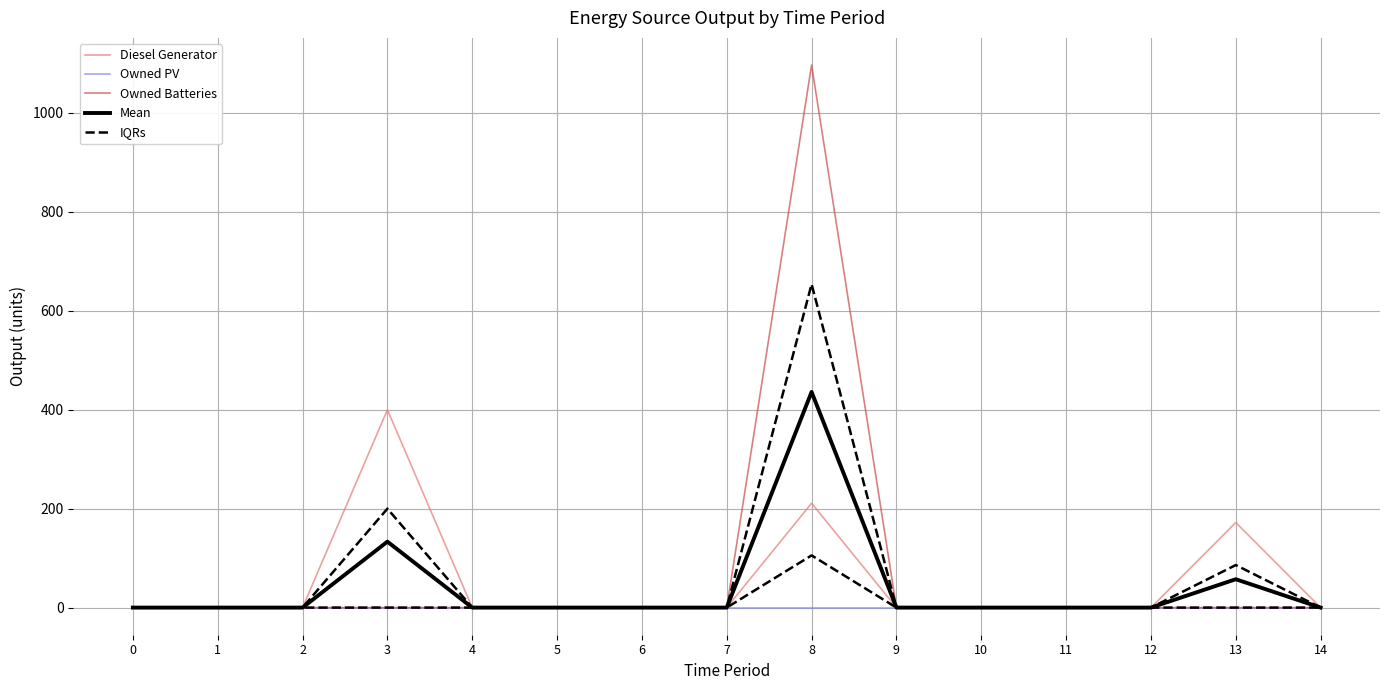

Does the chart display data point markers on the line(s)?

No